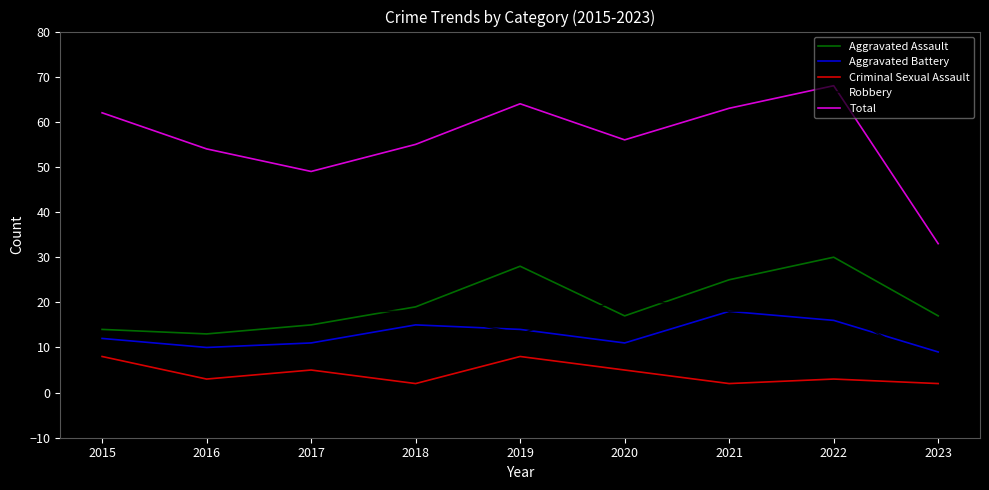

What is the difference between the maximum and minimum values in the Aggravated Battery series?

9